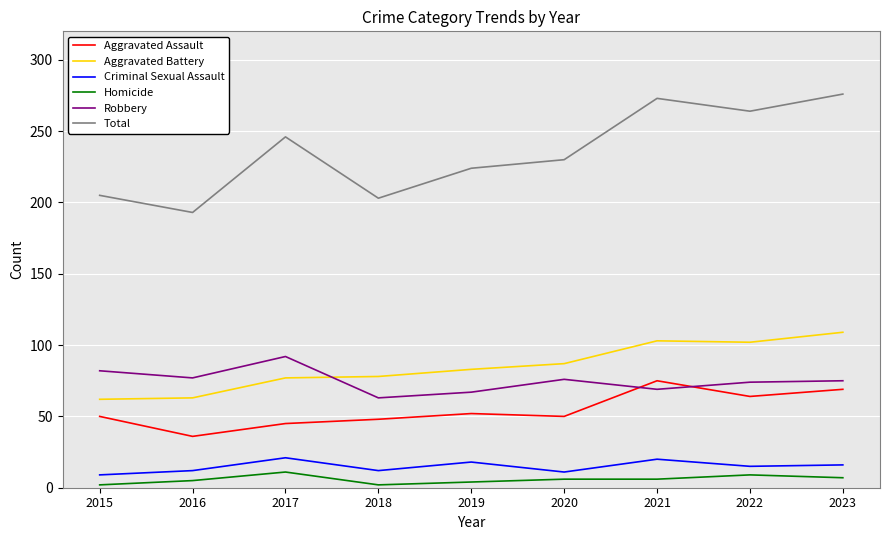

What are all the series names shown in the legend?

Aggravated Assault, Aggravated Battery, Criminal Sexual Assault, Homicide, Robbery, Total